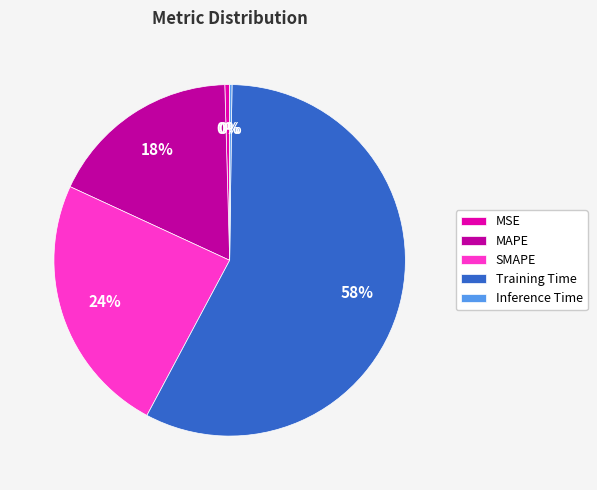

To the nearest percent, what is the combined percentage of Training Time and MSE?

58%